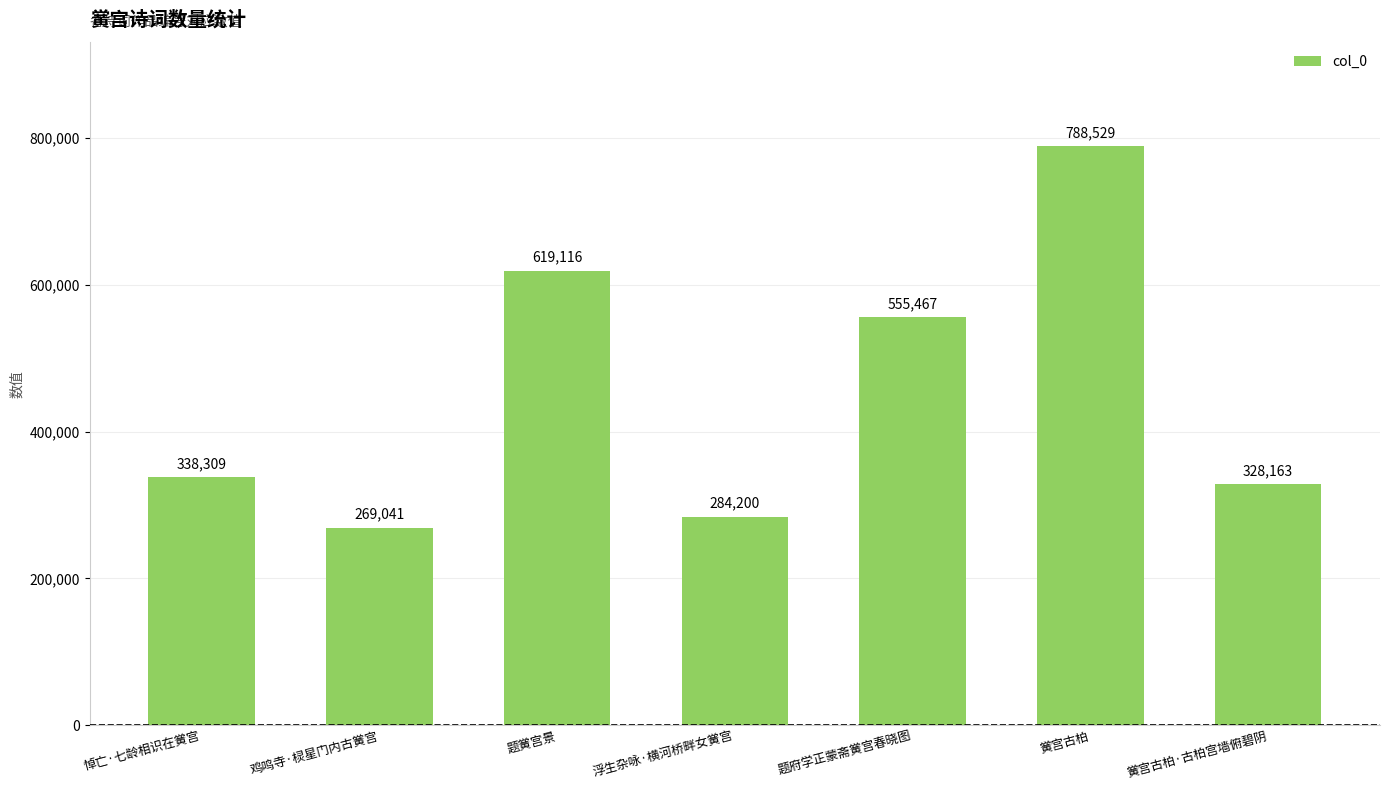

What is the difference between the values at 题黉宫景 and 黉宫古柏·古柏宫墙俯碧阴?

290953